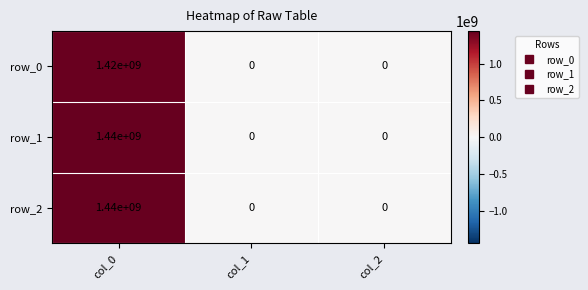

The value of row_1 at col_0 is 1440000000. True or false?

True